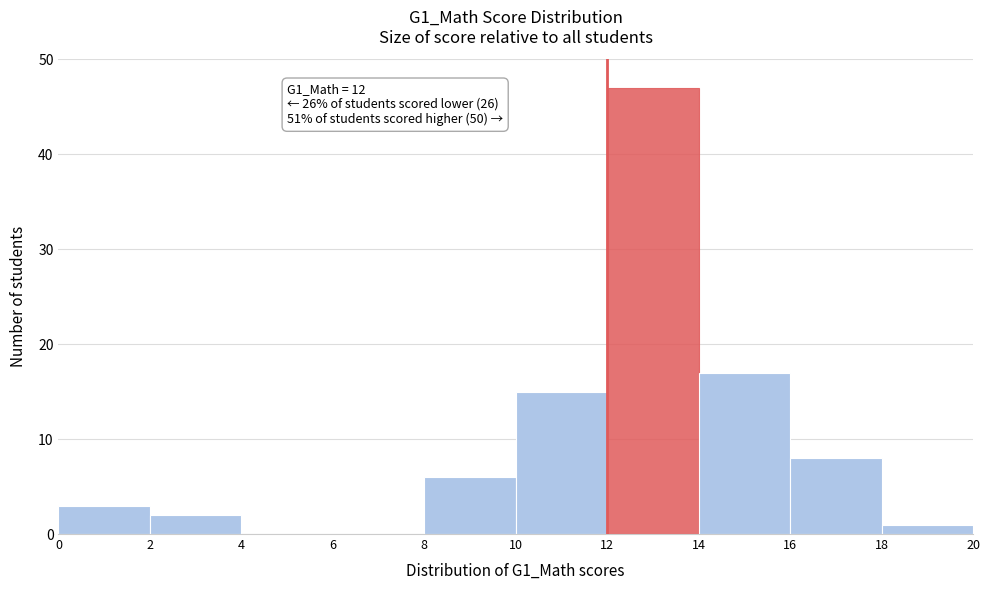

Which range on the x-axis has the tallest bar?

12 to 14